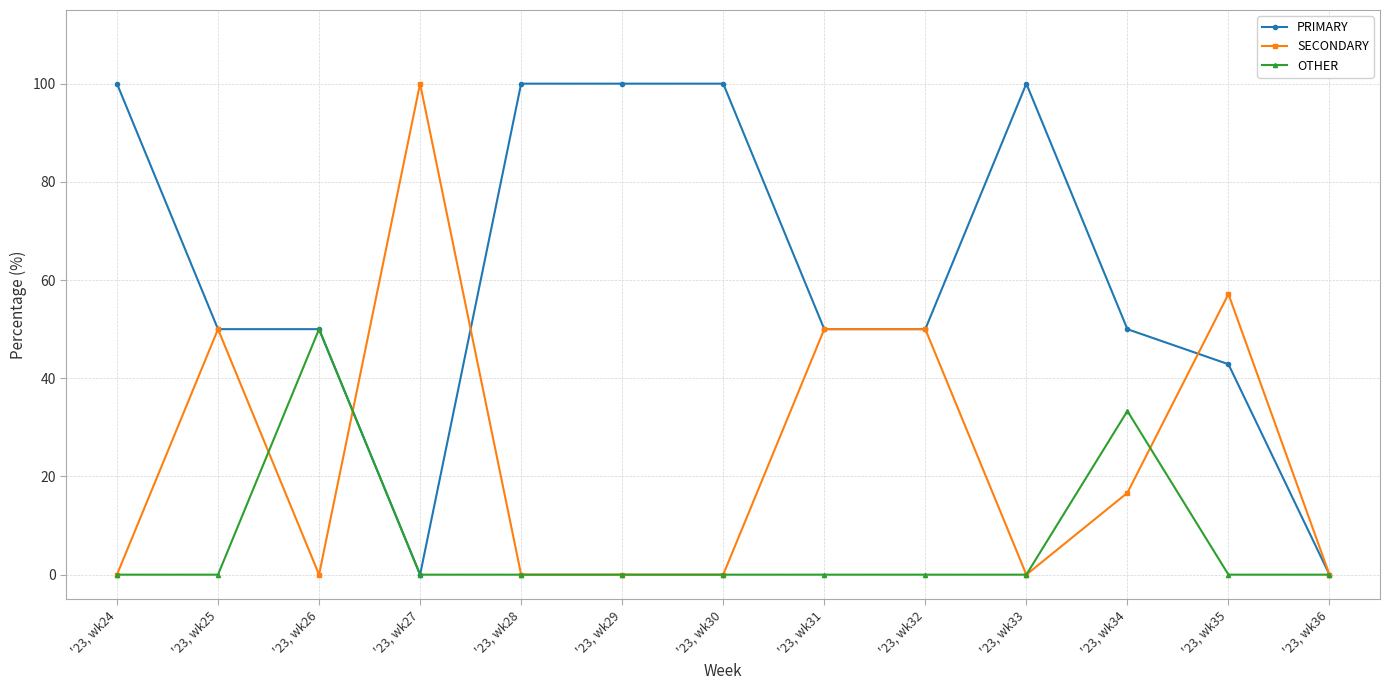

What is the sum of the SECONDARY values at '23, wk32 and '23, wk36?

50.0